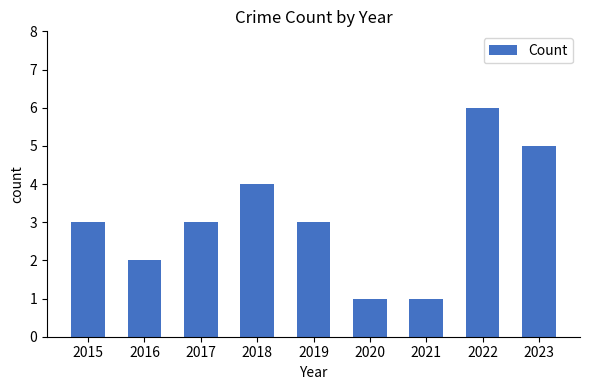

Does the chart contain stacked bars?

No